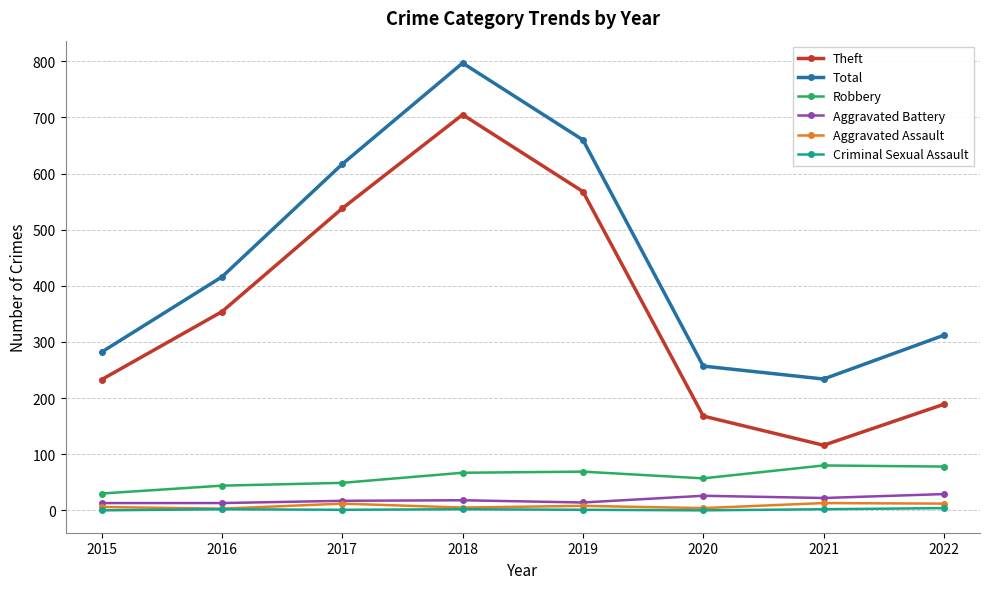

Is it true that Total equals 137 at 2022?

False